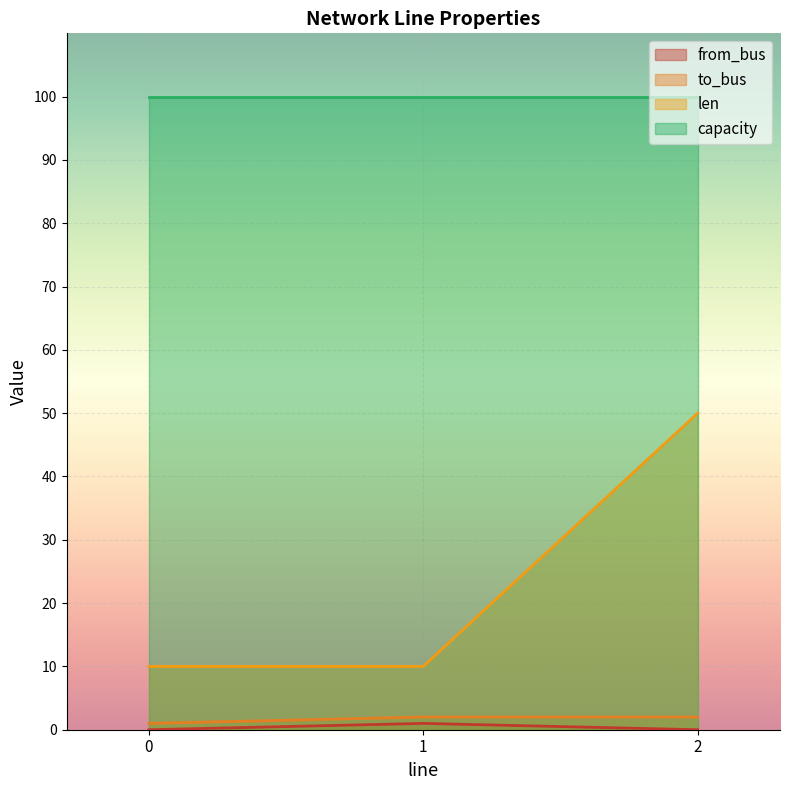

What is the total value across all series at 0?

111